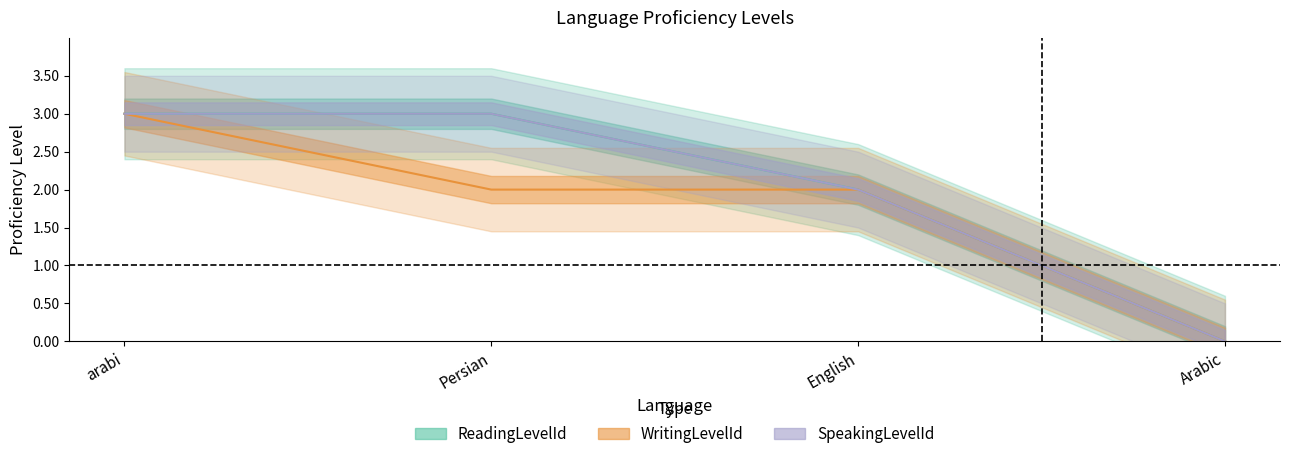

Reading left to right, transcribe all the data shown in this chart.

ReadingLevelId: 3	3	2	0
WritingLevelId: 3	2	2	0
SpeakingLevelId: 3	3	2	0